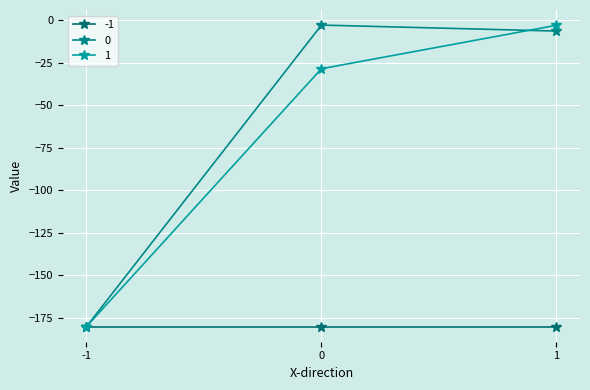

How many values in the 1 series are below -28?

2